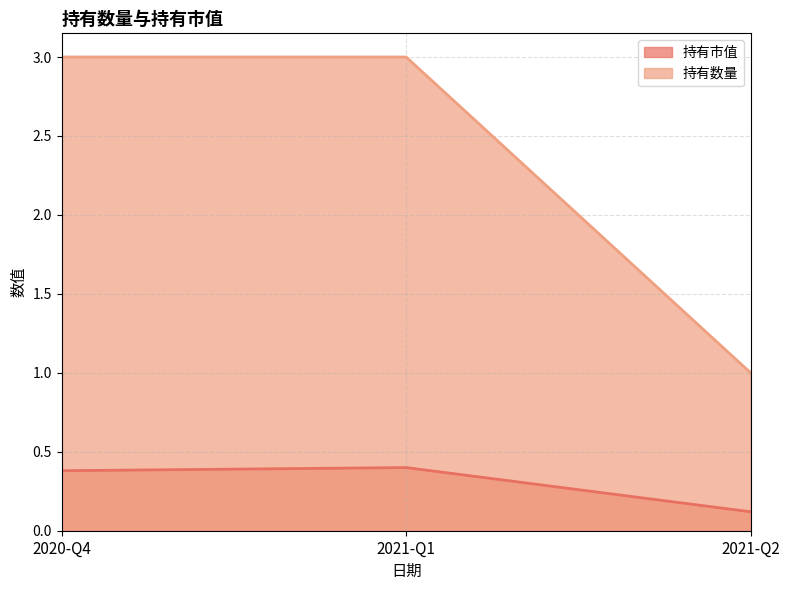

What is the label of the 3rd point from the right?

2020-Q4